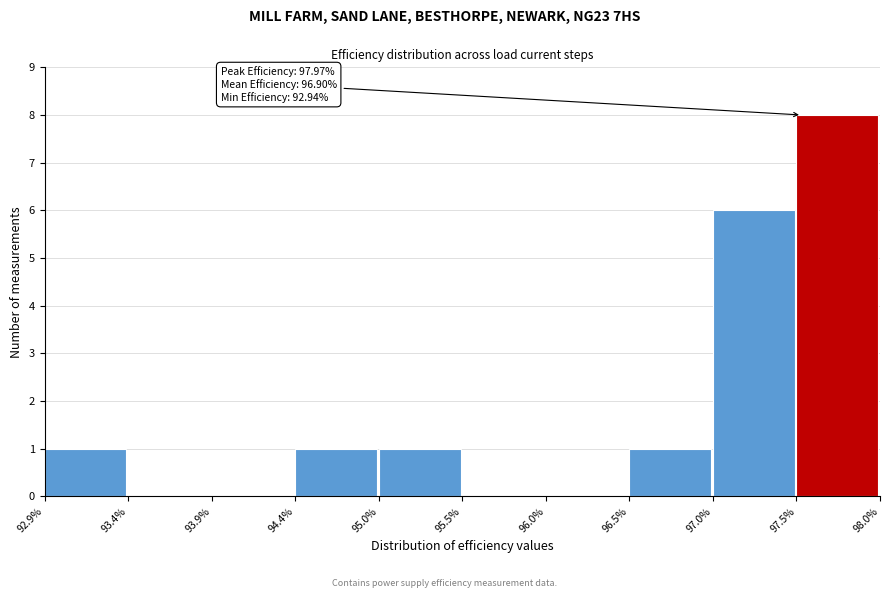

Over which range of the x-axis is the bar tallest?

97.5% to 98.0%